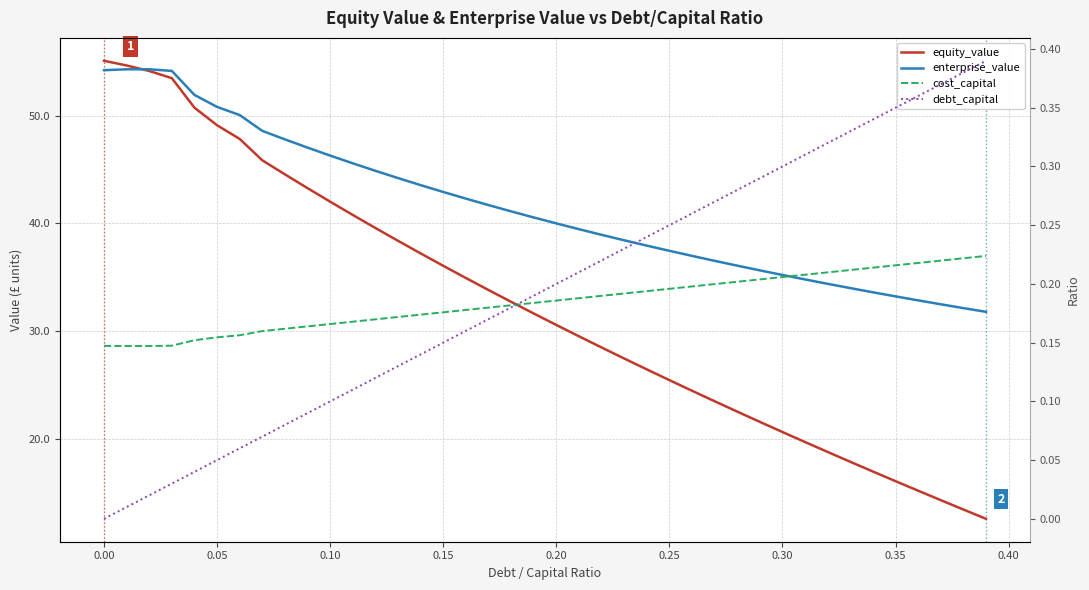

What is the total value across all series at 0.20?

70.9